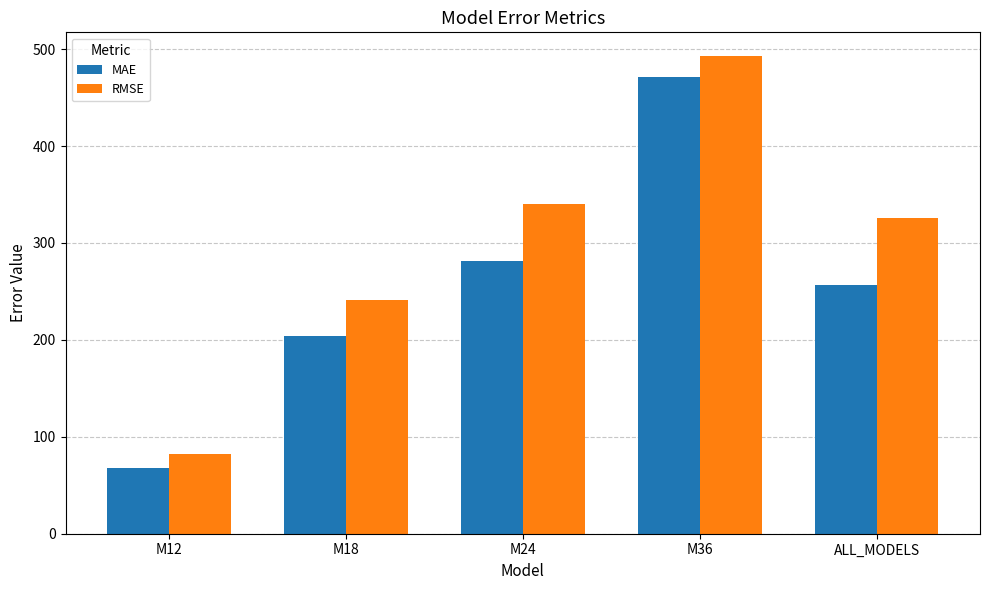

Reading right to left, extract all data points from this chart.

MAE: 256.2	471.3	281.4	204.3	67.6
RMSE: 325.3	492.7	340.2	240.9	81.9